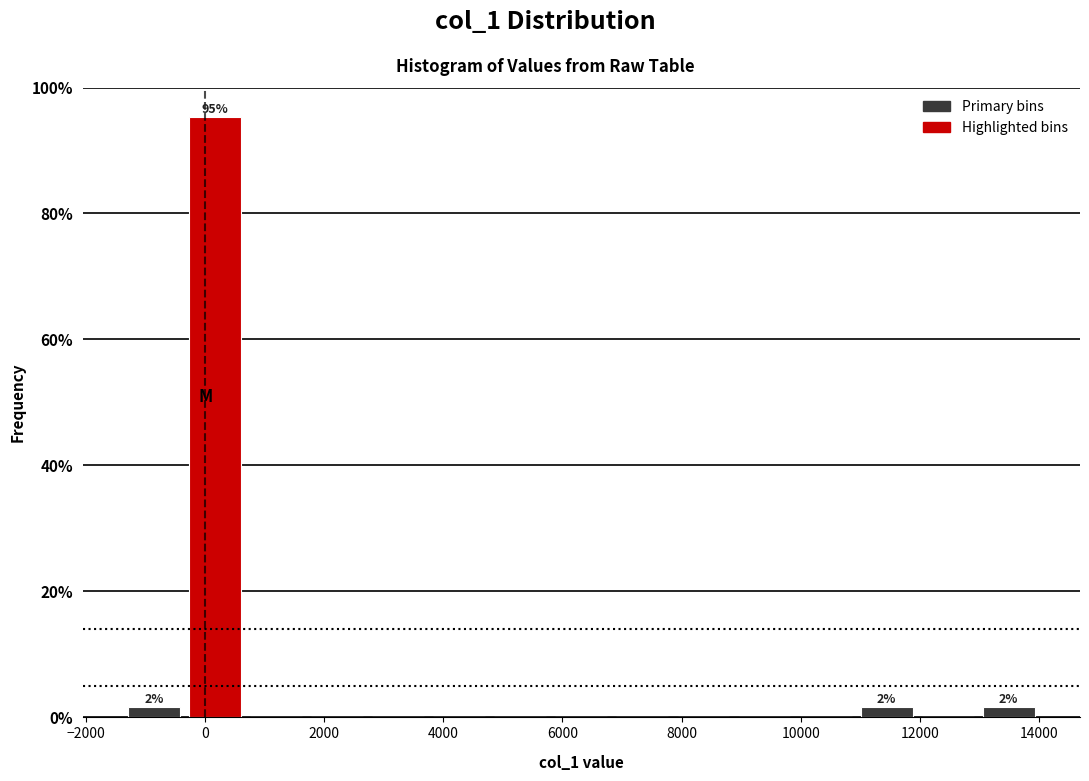

Over which range of the x-axis is the bar tallest?

-400 to 600